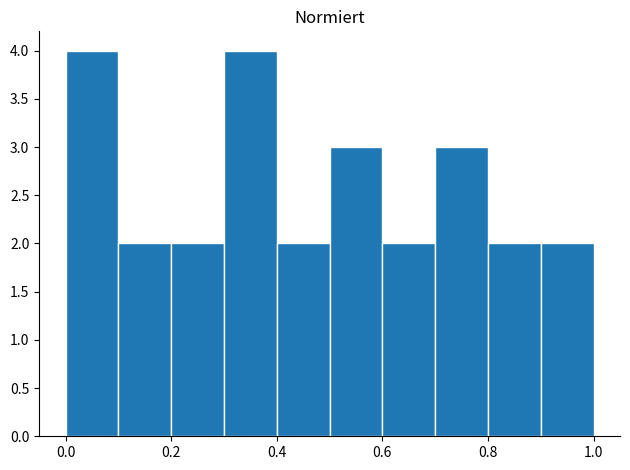

Reading left to right, list every bar in this chart as the range it spans on the x-axis followed by its height. The values are not printed on the chart, so give them approximately, as read against the axis.

0.0 to 0.1: 4
0.1 to 0.2: 2
0.2 to 0.3: 2
0.3 to 0.4: 4
0.4 to 0.5: 2
0.5 to 0.6: 3
0.6 to 0.7: 2
0.7 to 0.8: 3
0.8 to 0.9: 2
0.9 to 1.0: 2